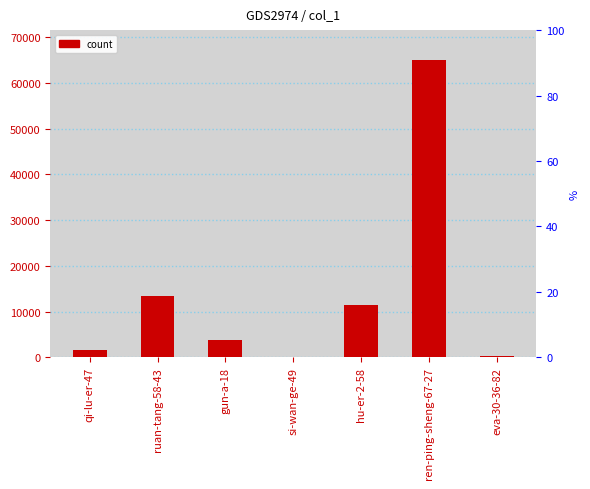

What is the value of the 7th bar from the left?

265